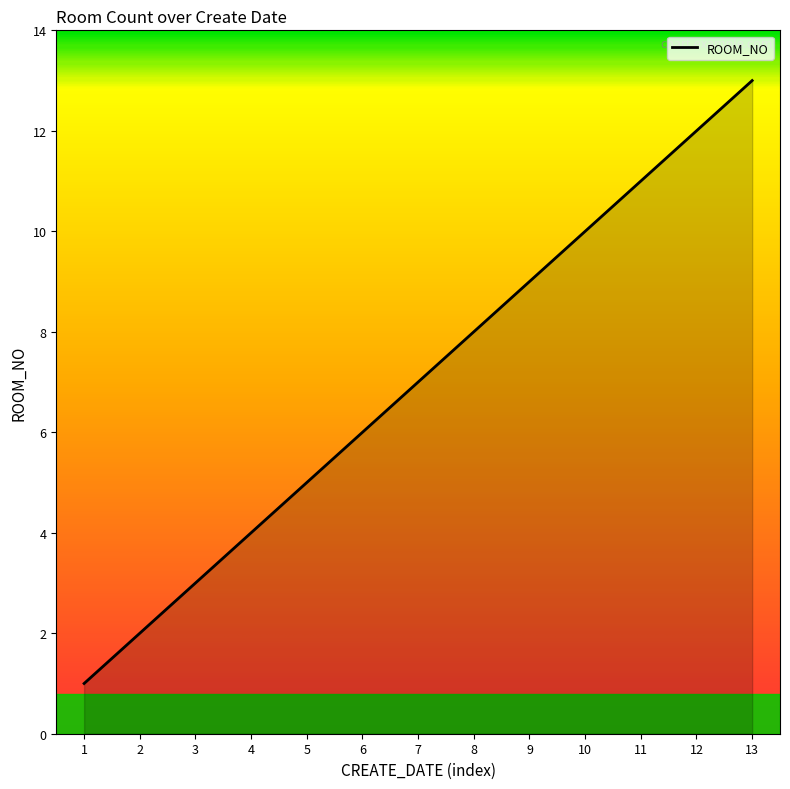

Reading right to left, what are all the values shown in this chart?

13	12	11	10	9	8	7	6	5	4	3	2	1